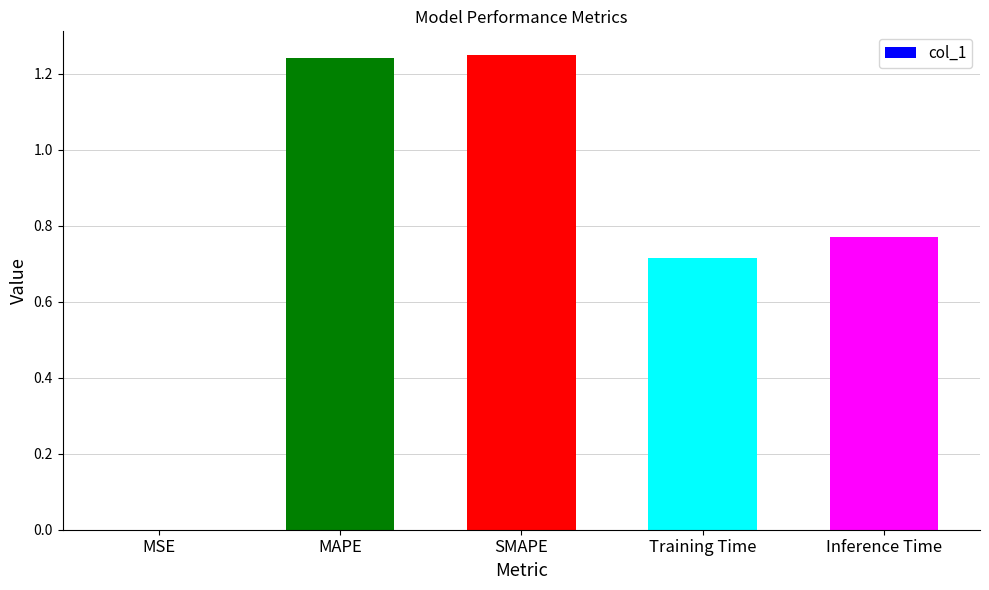

The value at MSE is 0.0. True or false?

True